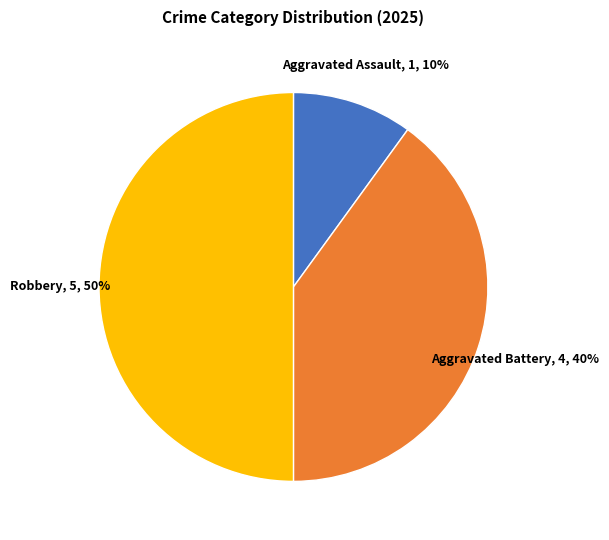

To the nearest percent, what is the average slice percentage?

33%